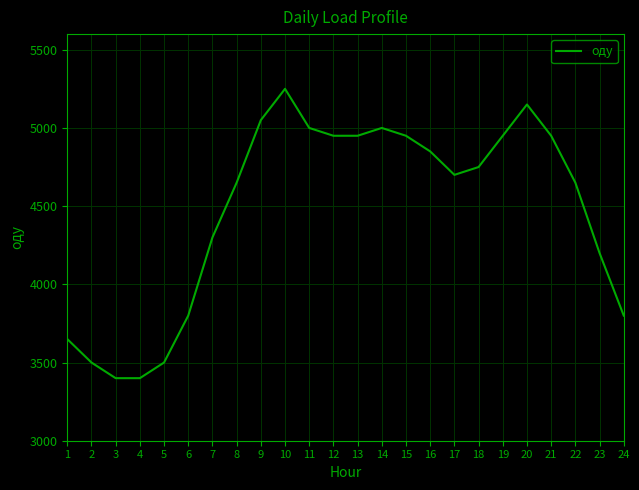

What is the change in value from 11 to 17?

-300